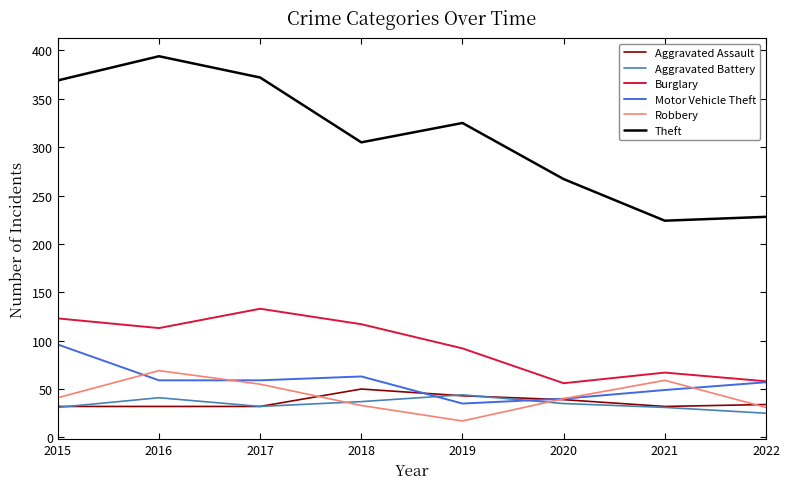

What is the maximum value shown in the chart?

394